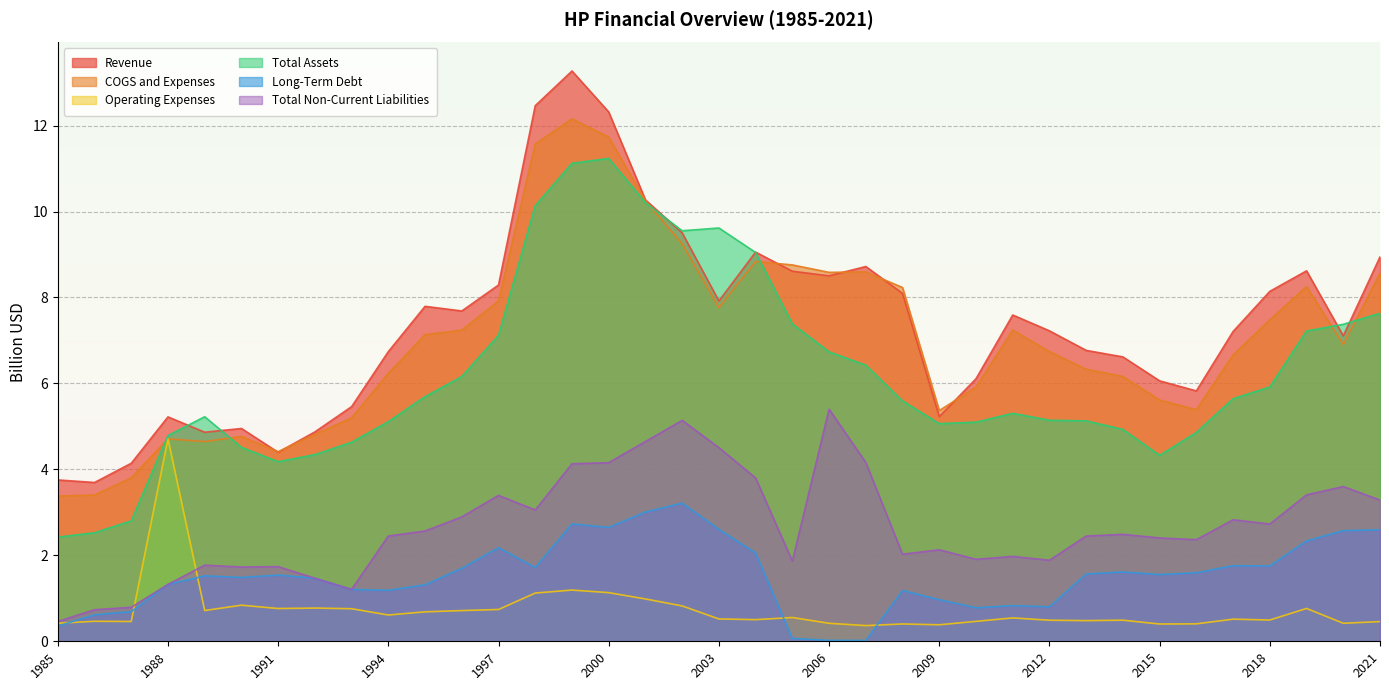

What are all the series names shown in the legend?

Revenue, COGS and Expenses, Operating Expenses, Total Assets, Long-Term Debt, Total Non-Current Liabilities